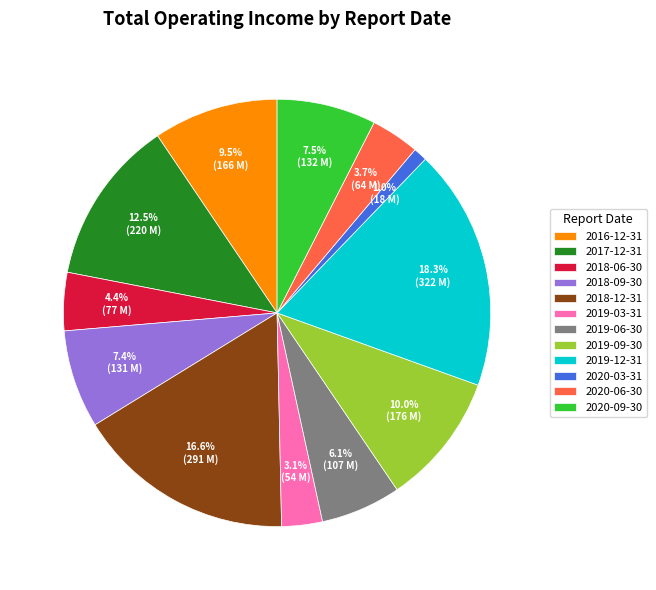

What is the smallest slice in the pie chart?

2020-03-31